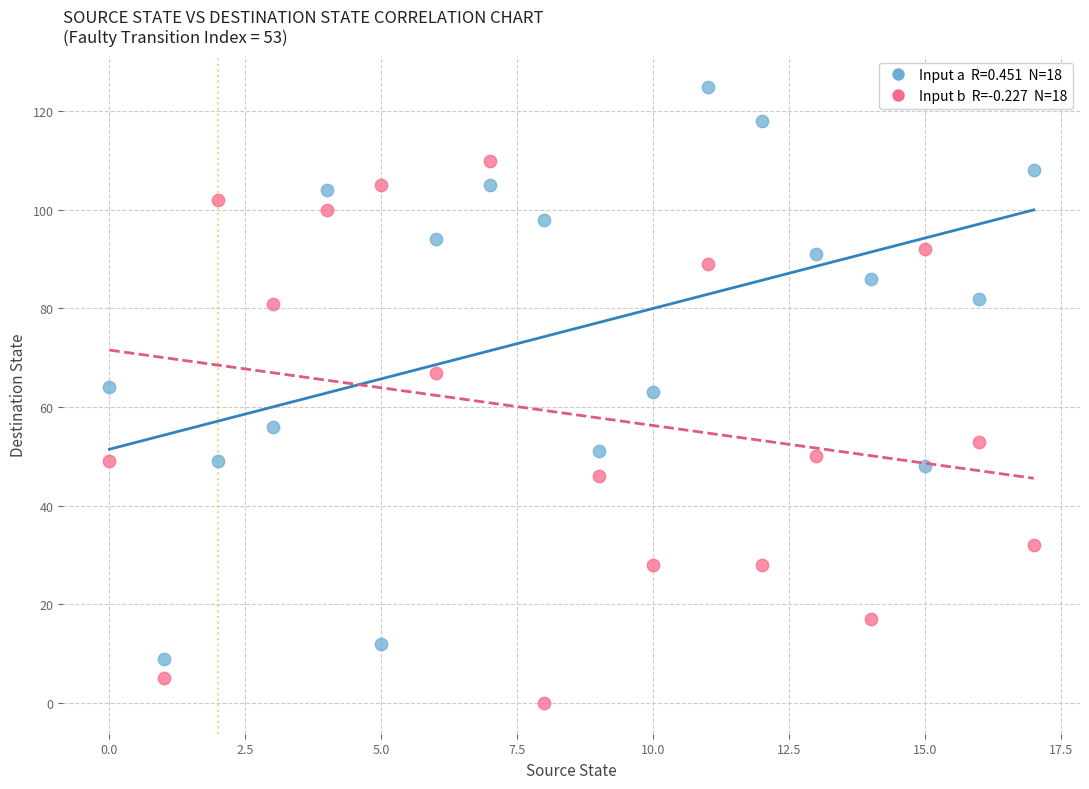

Across all data points, what is the range of Y values (max minus min)?

125